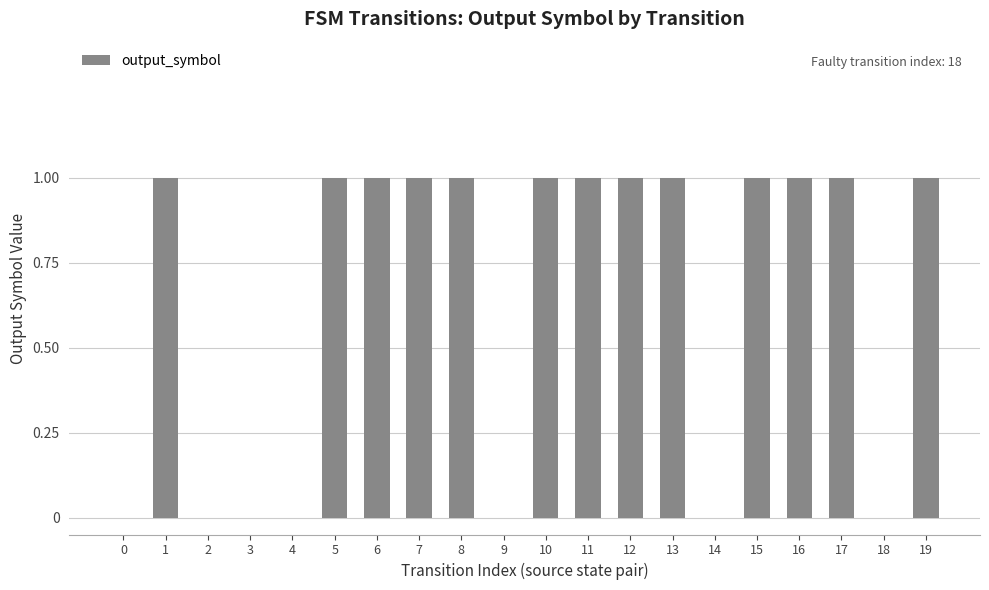

The value at 5 is 2. True or false?

False